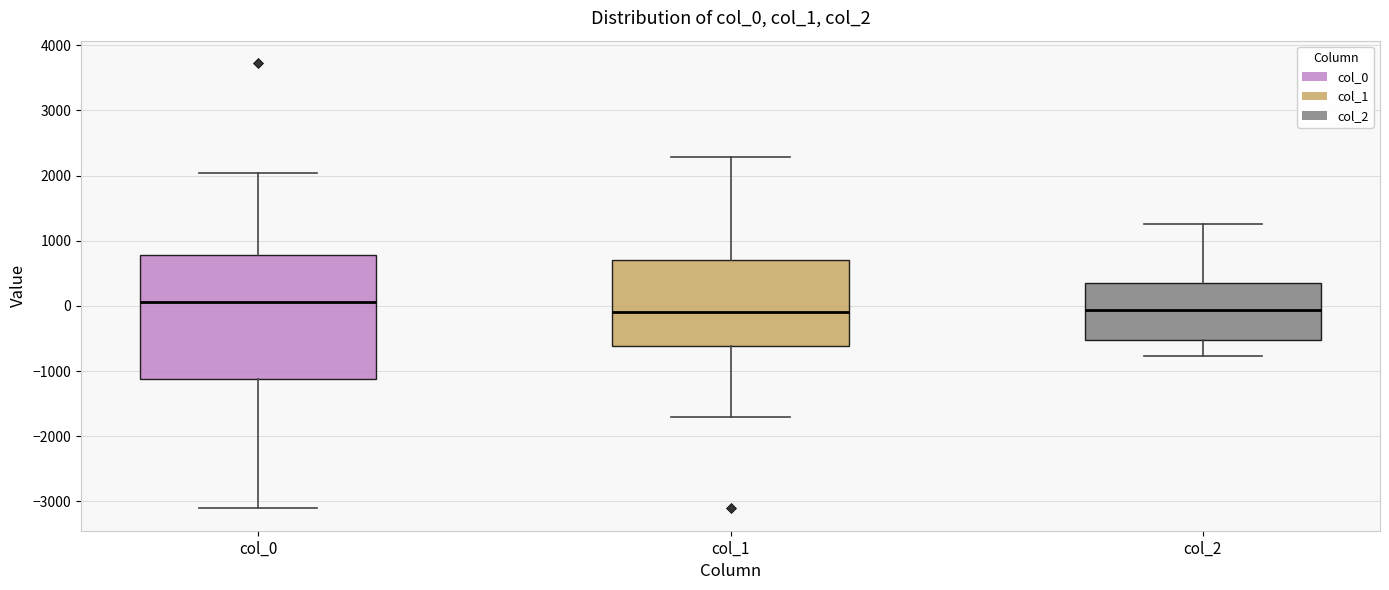

Reading left to right, transcribe this box plot: for each box, give where its median line is, the range the box spans, and where its two whiskers end, as read against the y-axis. The values are not printed on the chart, so give them approximately, as read against the axis.

col_0: median 100, box -1100 to 800, whiskers -3100 to 2000
col_1: median -100, box -600 to 700, whiskers -1700 to 2300
col_2: median -100, box -500 to 400, whiskers -800 to 1300